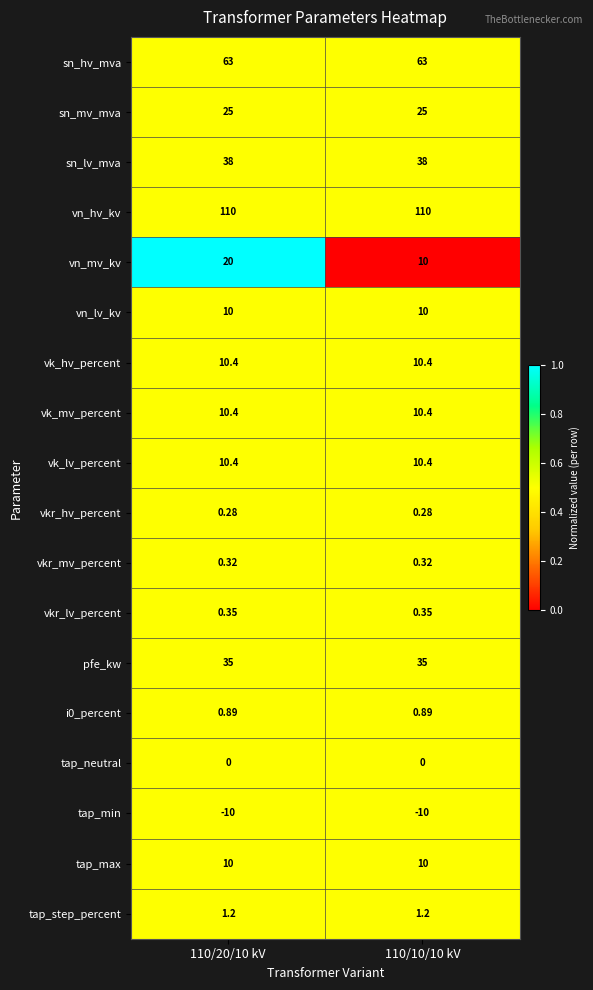

Which series has the largest range (max minus min)?

vn_mv_kv